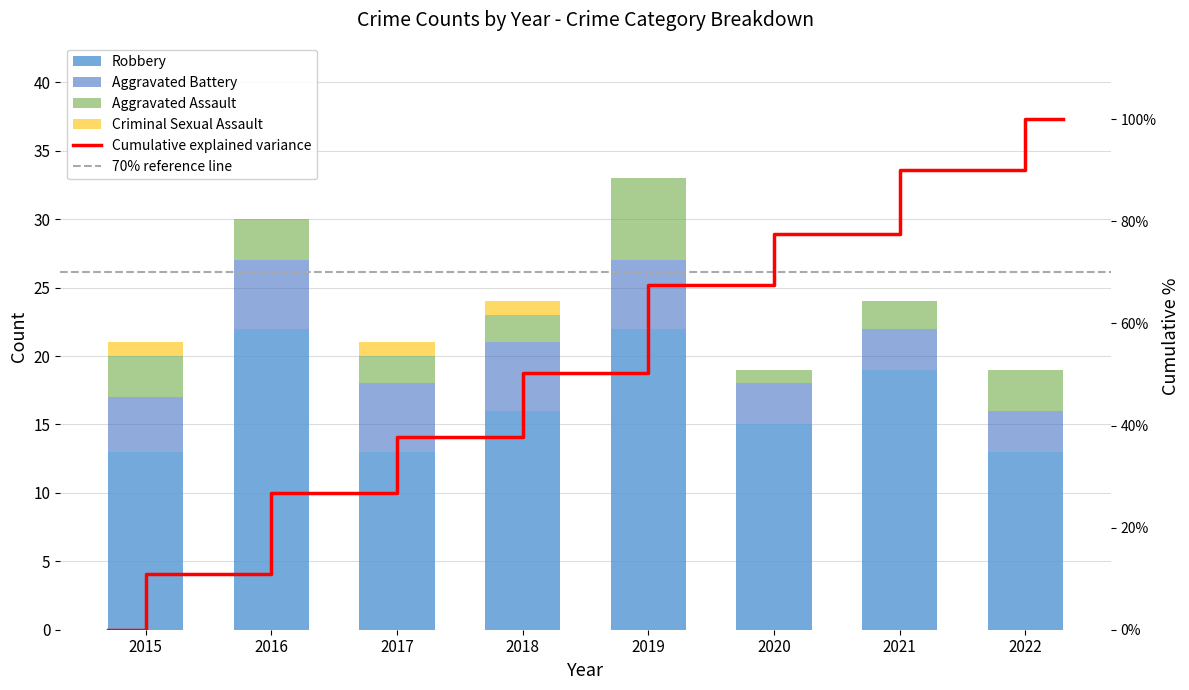

List the series in order of their peak value, highest first.

Robbery, Aggravated Assault, Aggravated Battery, Criminal Sexual Assault